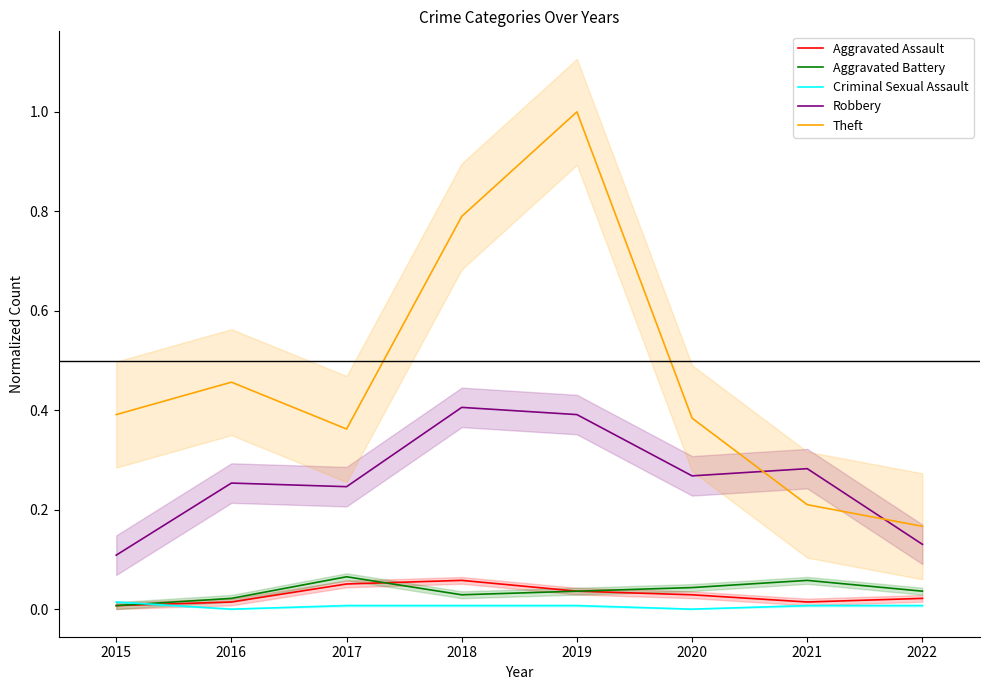

True or false: Aggravated Assault and Robbery intersect in this chart.

False